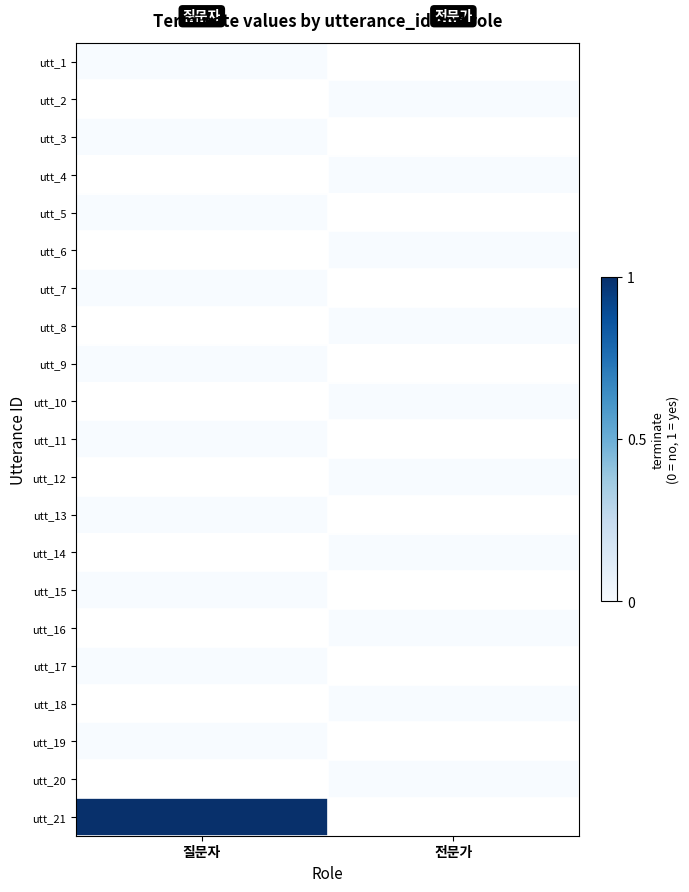

How many data points does each series have?

2